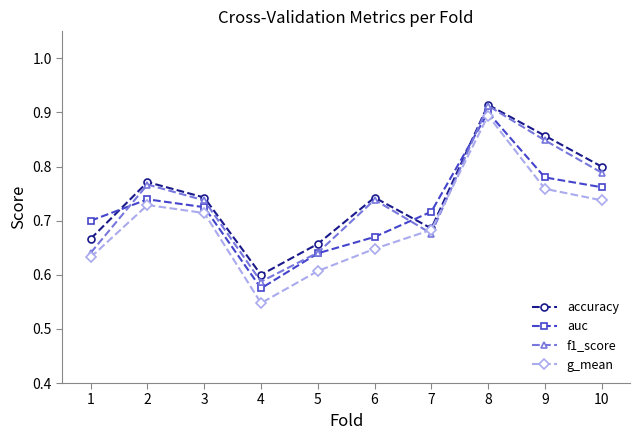

Is the value of accuracy at 2 greater than the value of auc at 8?

No